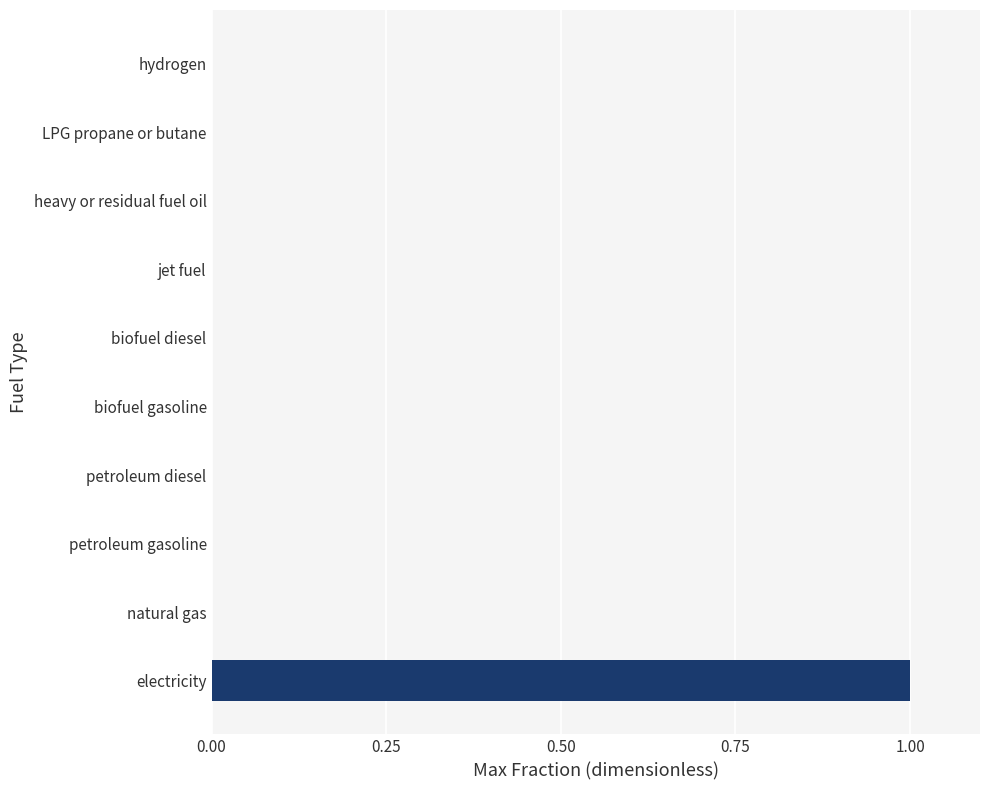

True or false: the data shows -1 at petroleum gasoline.

False